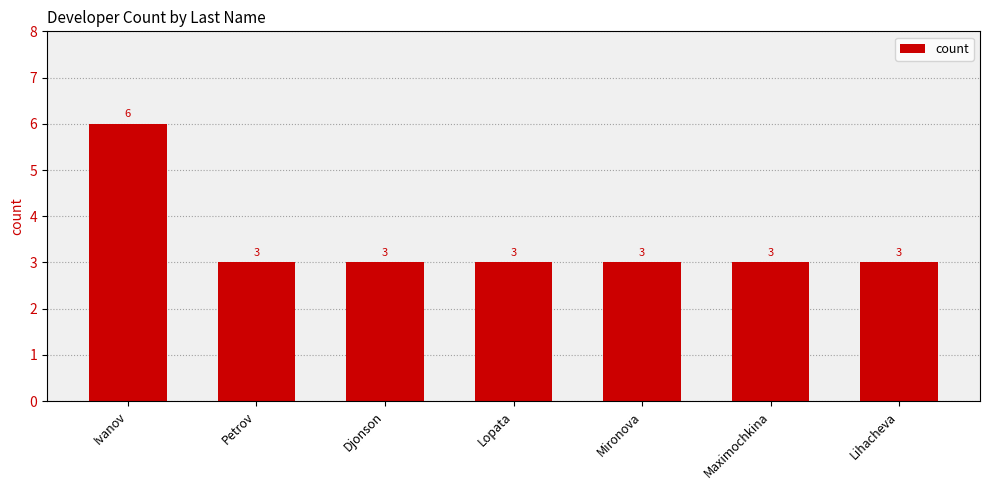

What value does the data have at Petrov?

3